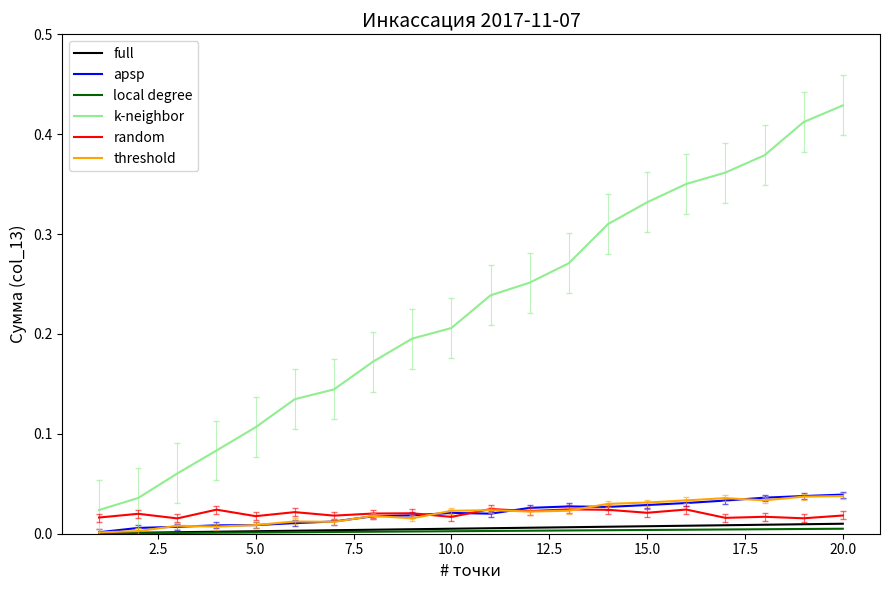

Which series has the widest spread of values?

k-neighbor